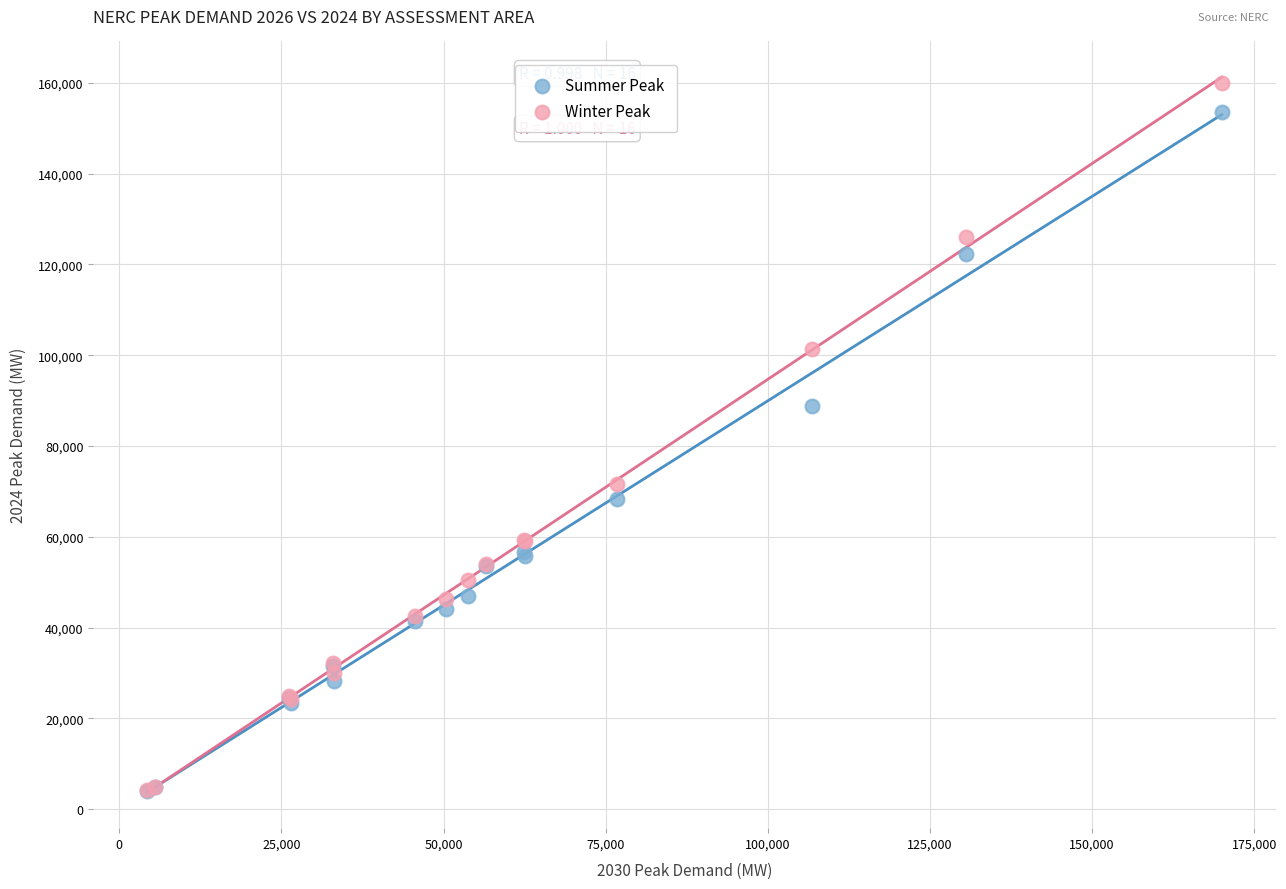

In the Summer Peak series, what Y value is closest to 78705?

88872.5